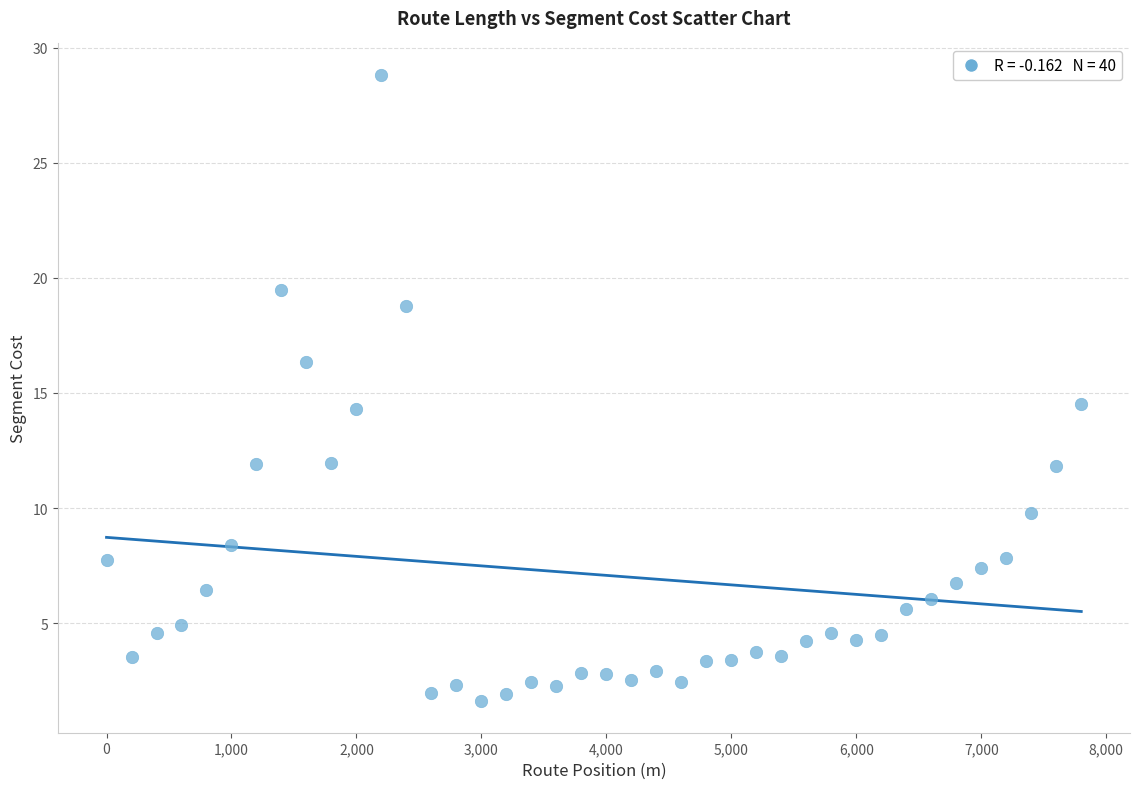

What is the range of Y values (max minus min)?

27.2